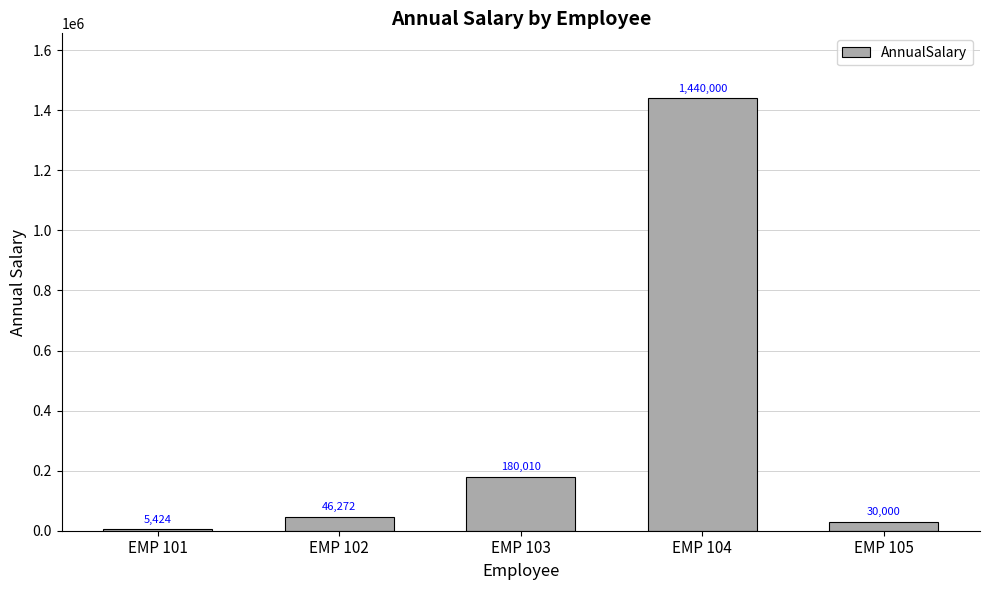

Are the bars grouped side by side (vs. stacked)?

No